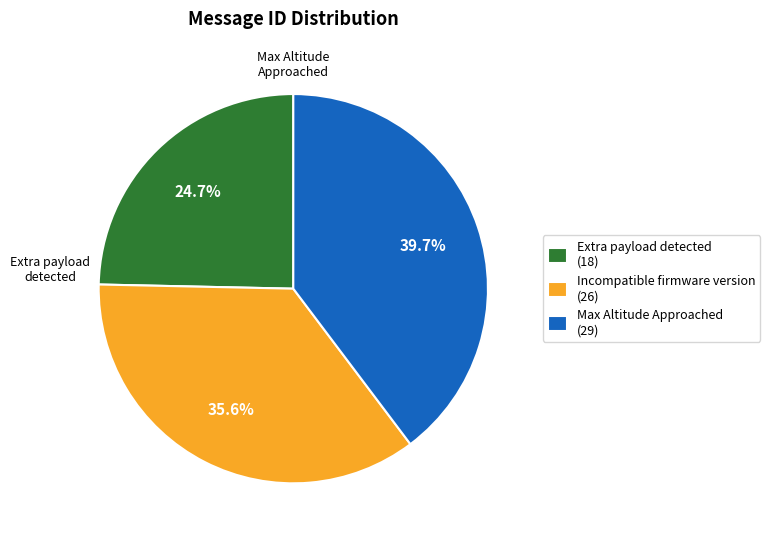

Is there a majority slice in this chart?

No